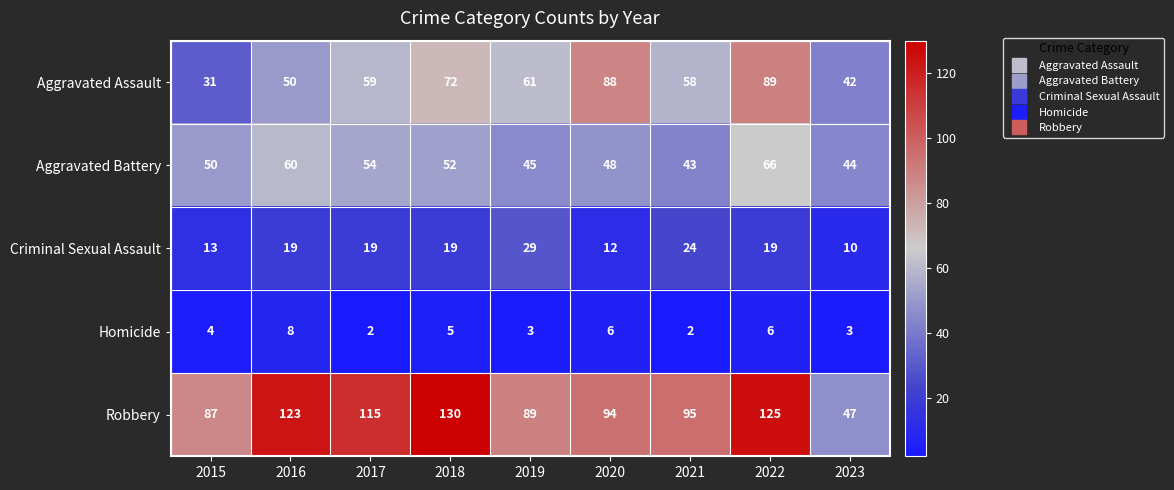

At 2017, list the series in order from largest to smallest.

Robbery, Aggravated Assault, Aggravated Battery, Criminal Sexual Assault, Homicide